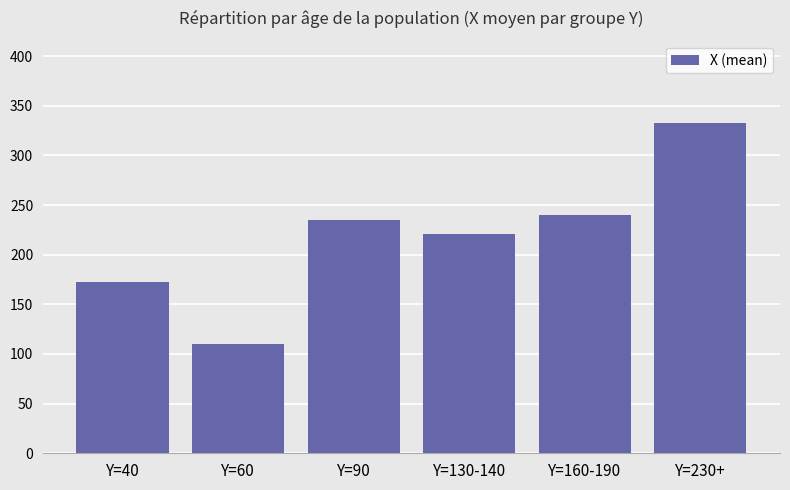

What is the label of the 6th bar from the right?

Y=40